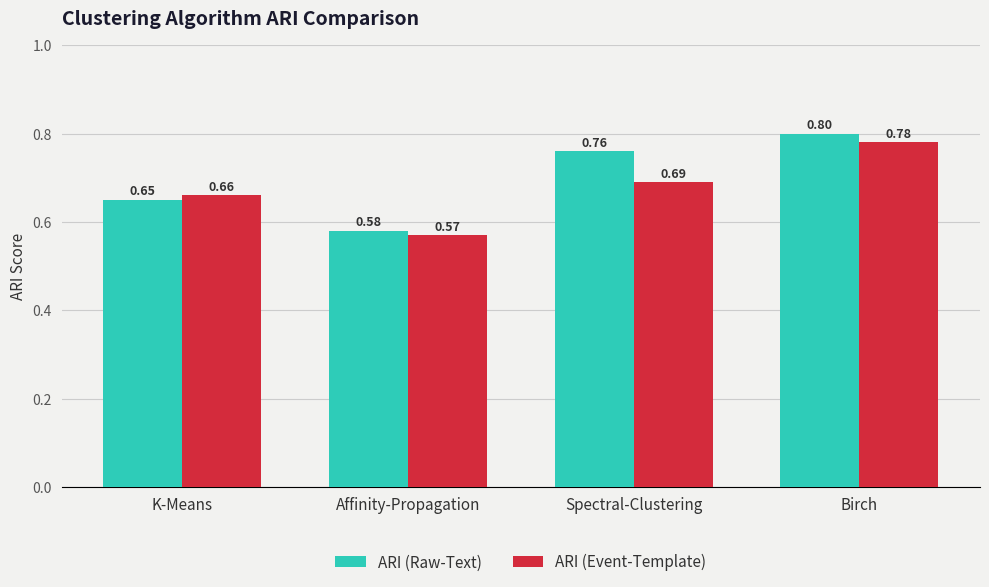

The ARI (Raw-Text) series shows 0.3 at Spectral-Clustering. True or false?

False